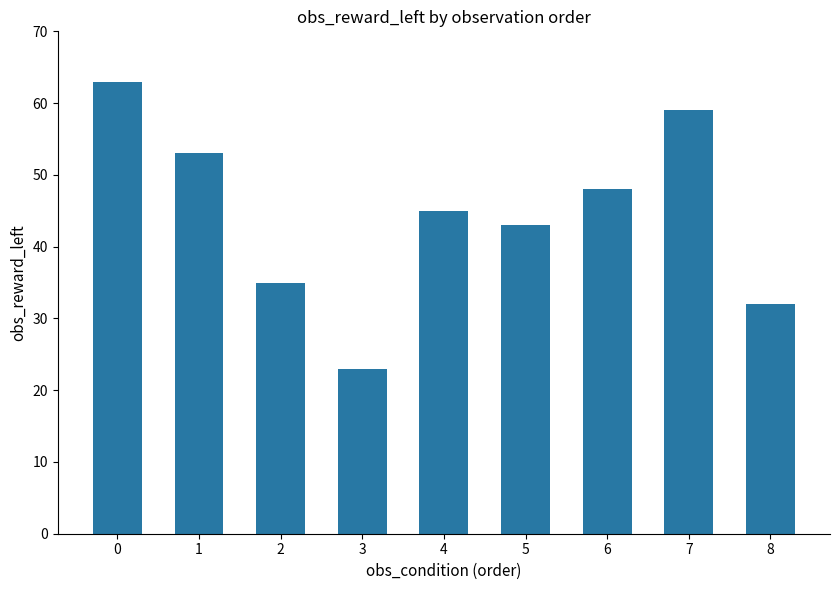

What is the value of the 8th bar from the left?

59